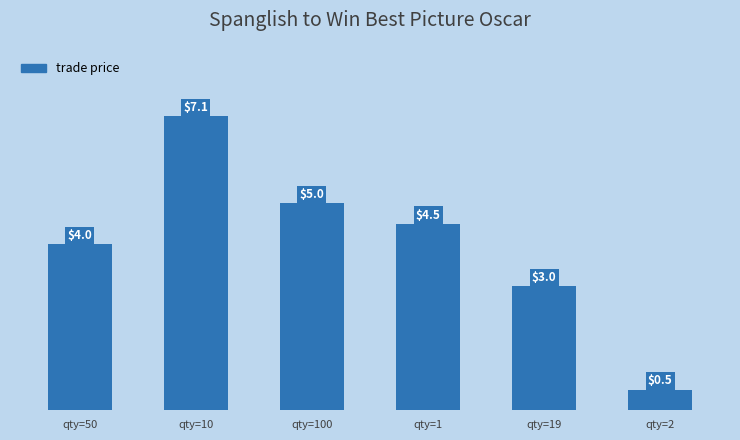

What is the sum of all values?

24.1